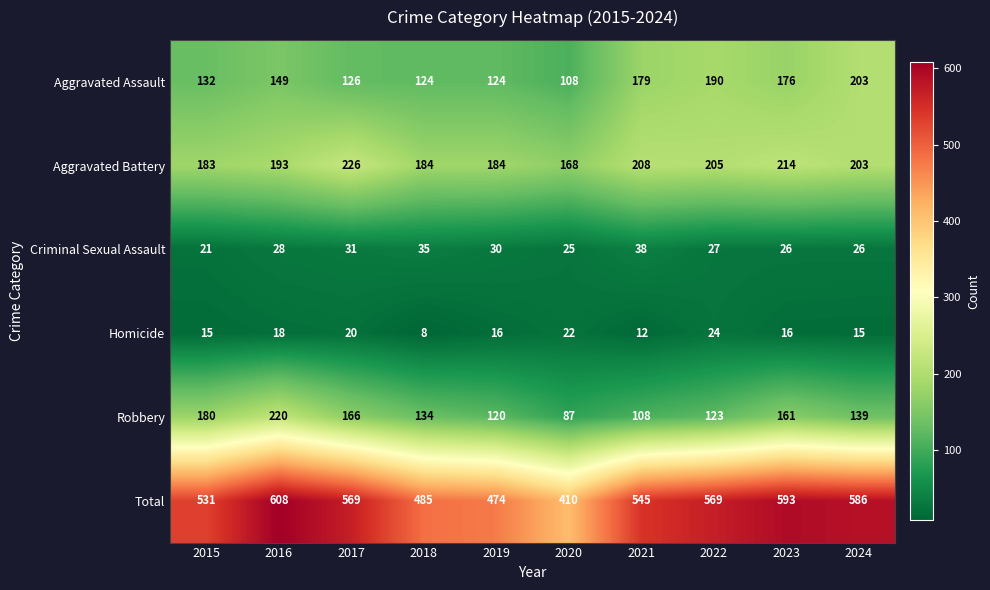

Which series has the widest spread of values?

Total